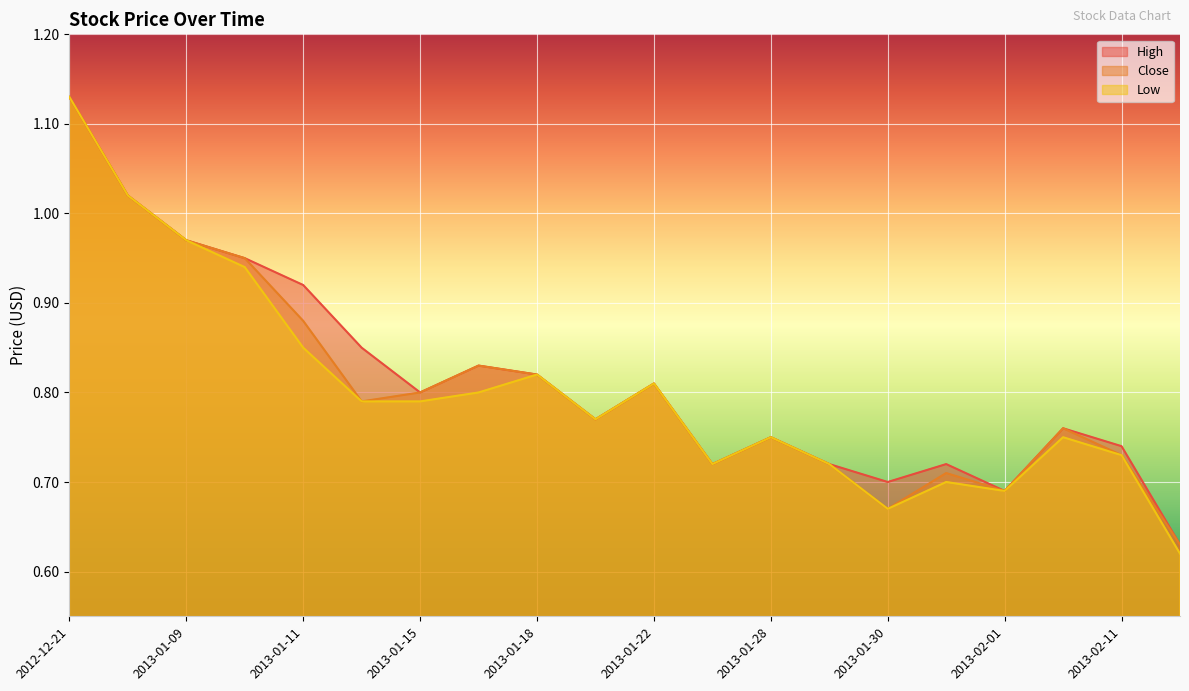

Is the value of Low at 2012-12-21 greater than the value of High at 2013-01-31?

Yes